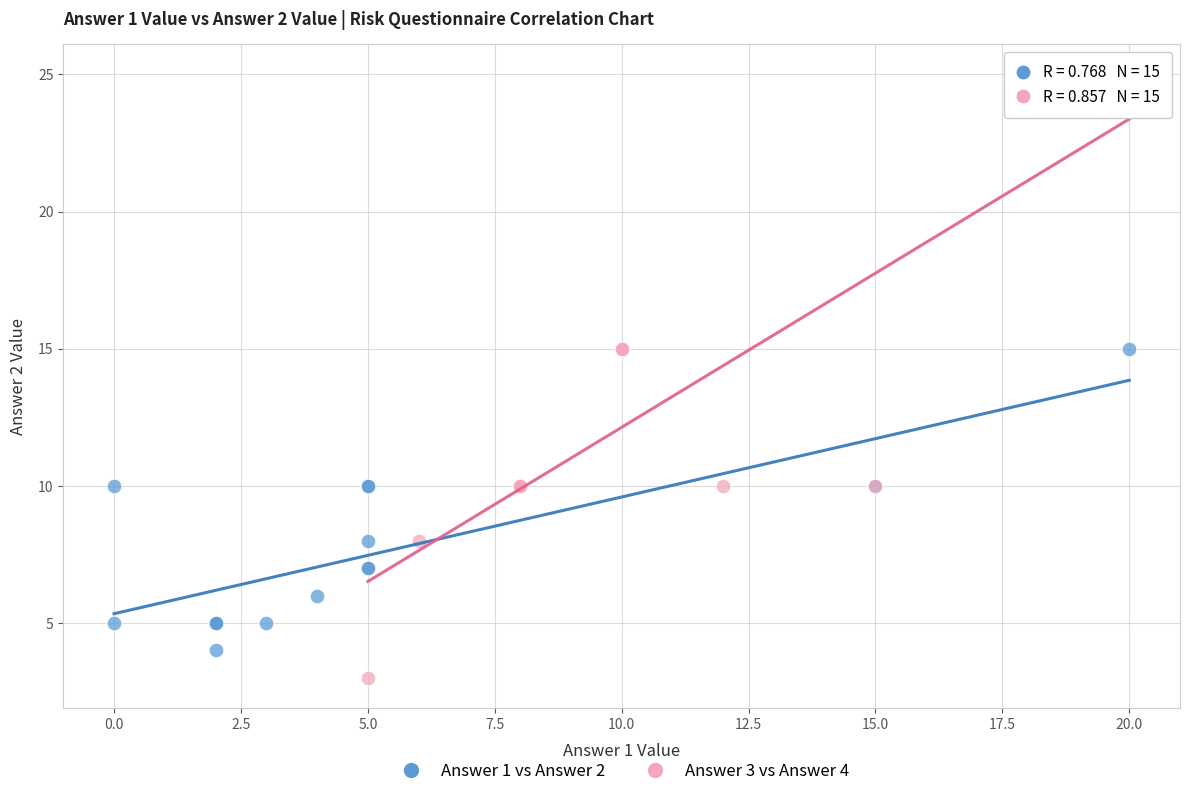

Which series has the widest spread of Y values?

Answer 3 vs Answer 4